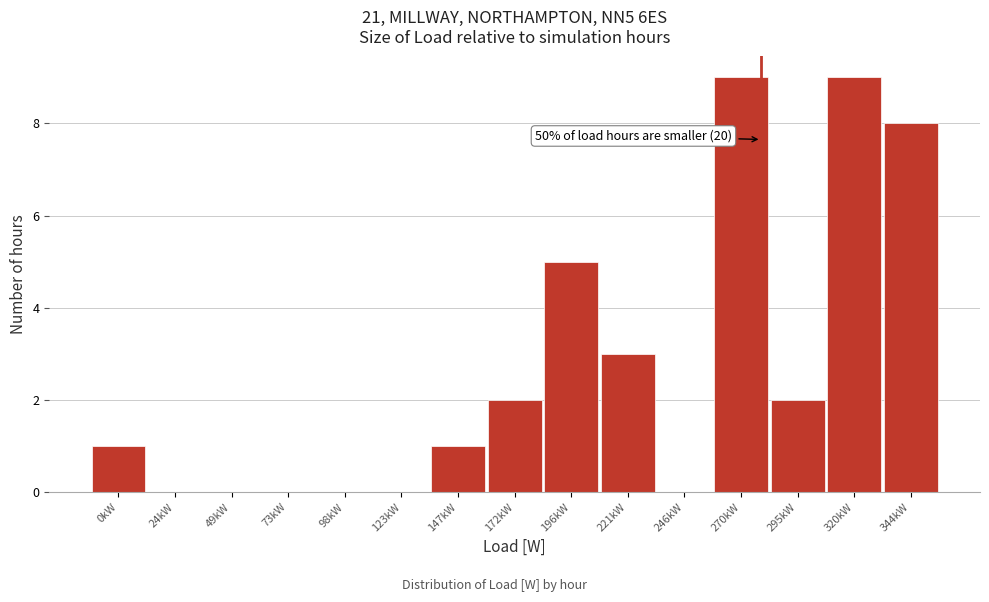

Reading left to right, list all the values displayed in this chart.

0kW=1	24kW=0	49kW=0	73kW=0	98kW=0	123kW=0	147kW=1	172kW=2	196kW=5	221kW=3	246kW=0	270kW=9	295kW=2	320kW=9	344kW=8